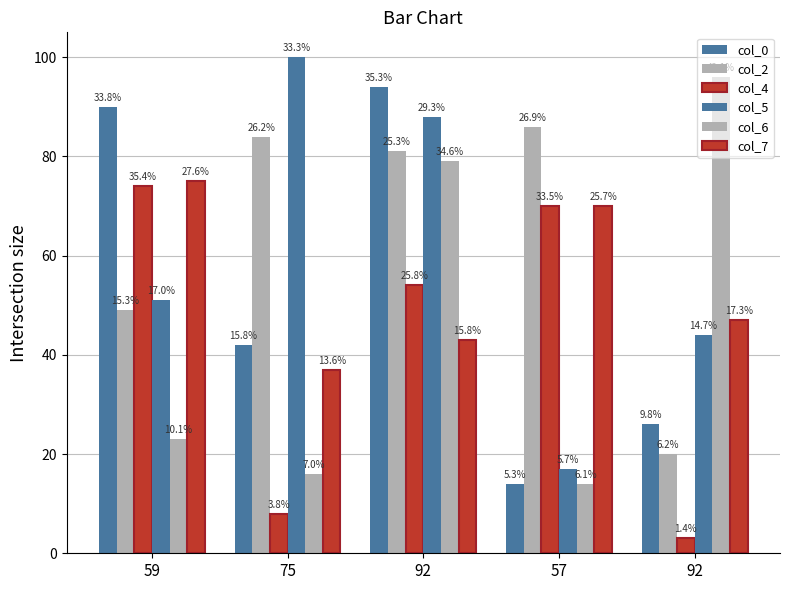

How many bars are there in total?

30